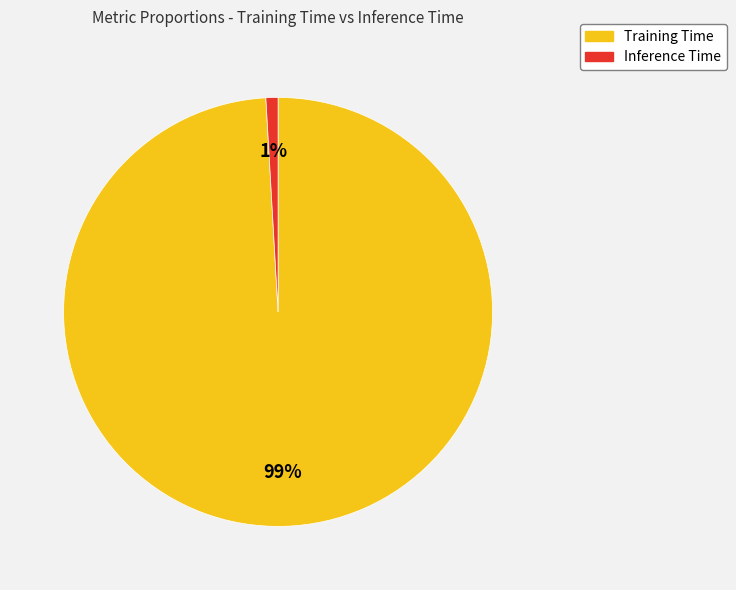

How many slices are in this pie chart?

2